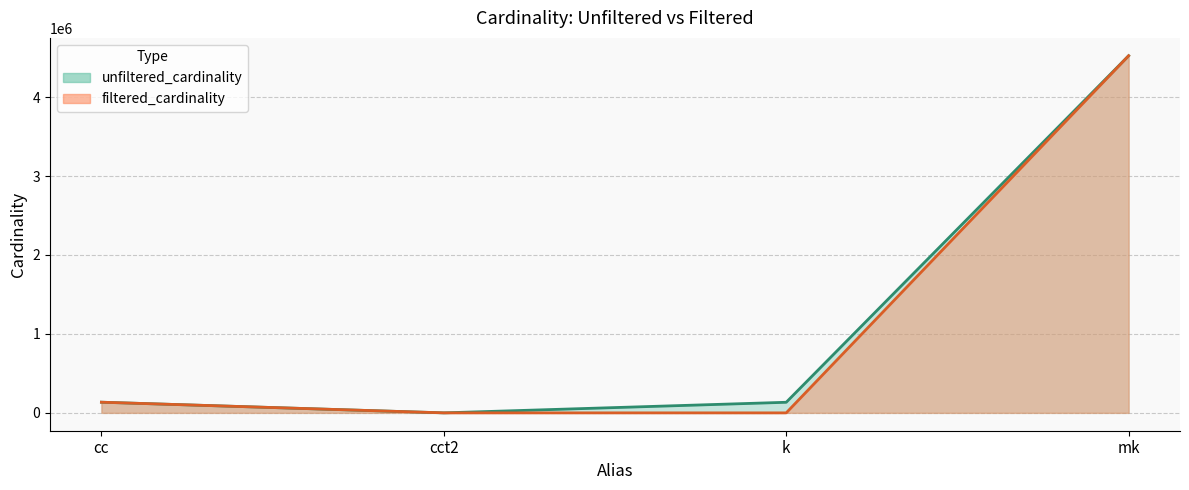

What is the label of the 1st point from the left?

cc